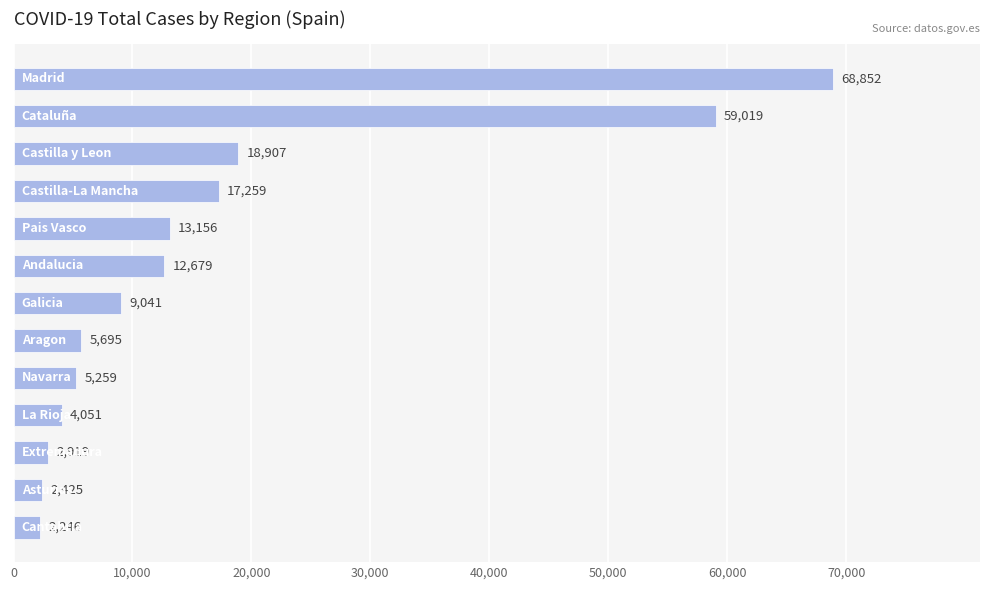

What is the difference between the maximum and second lowest values?

66427